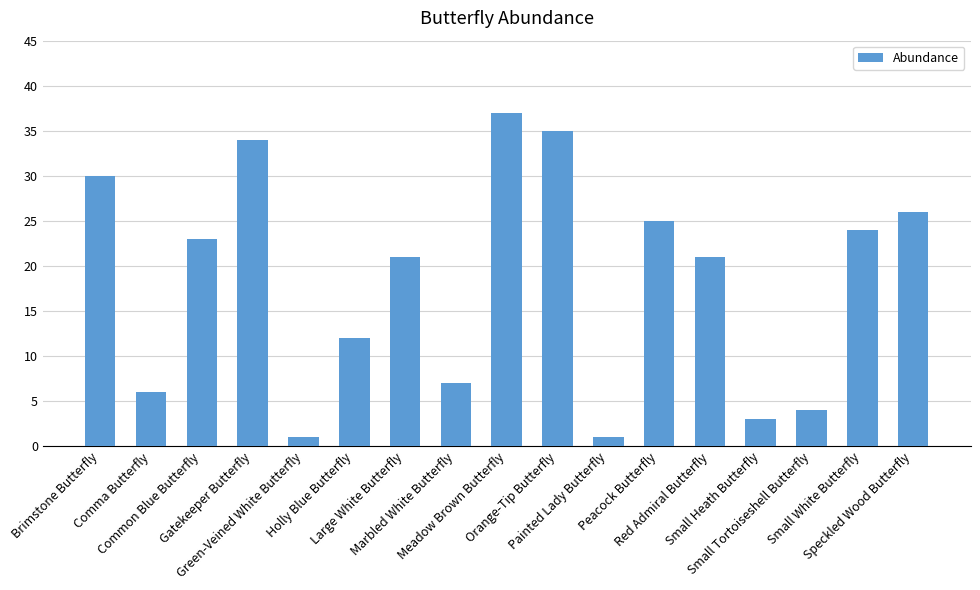

What is the ratio of the value at Gatekeeper Butterfly to the value at Holly Blue Butterfly?

2.8